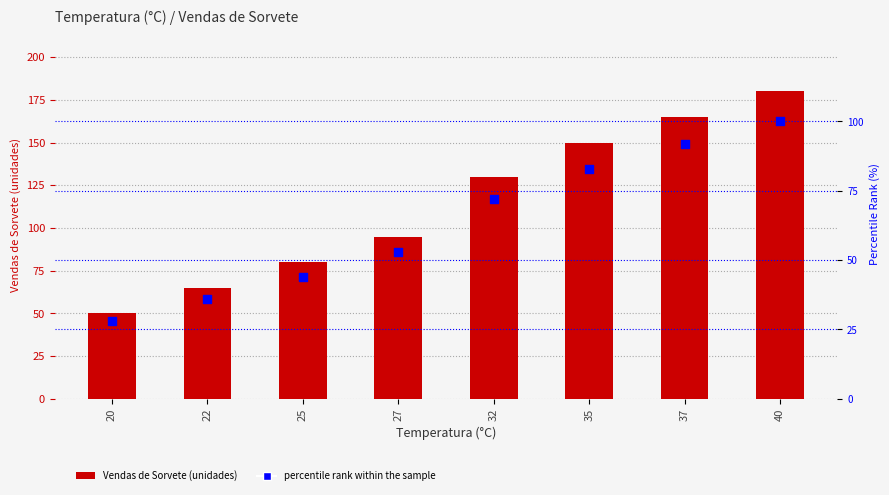

Is the value of Vendas de Sorvete (unidades) at 35 greater than the value of percentile rank within the sample at 32?

Yes